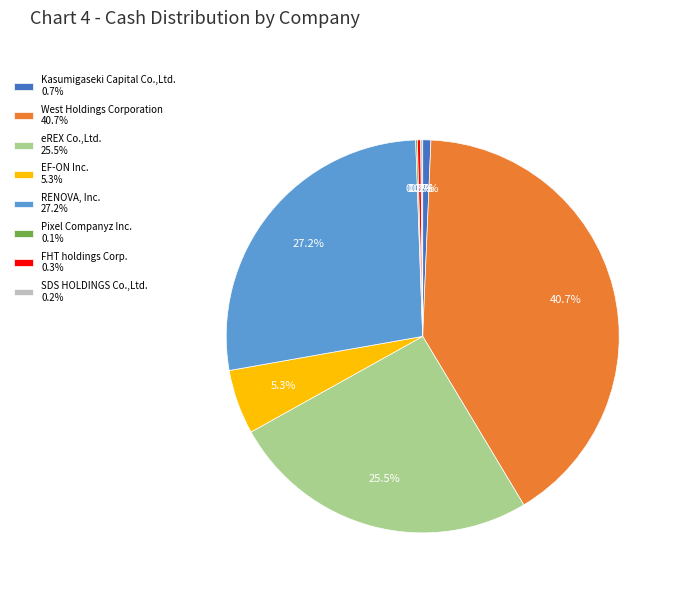

To the nearest percent, what percentage of the pie is EF-ON Inc.?

5%